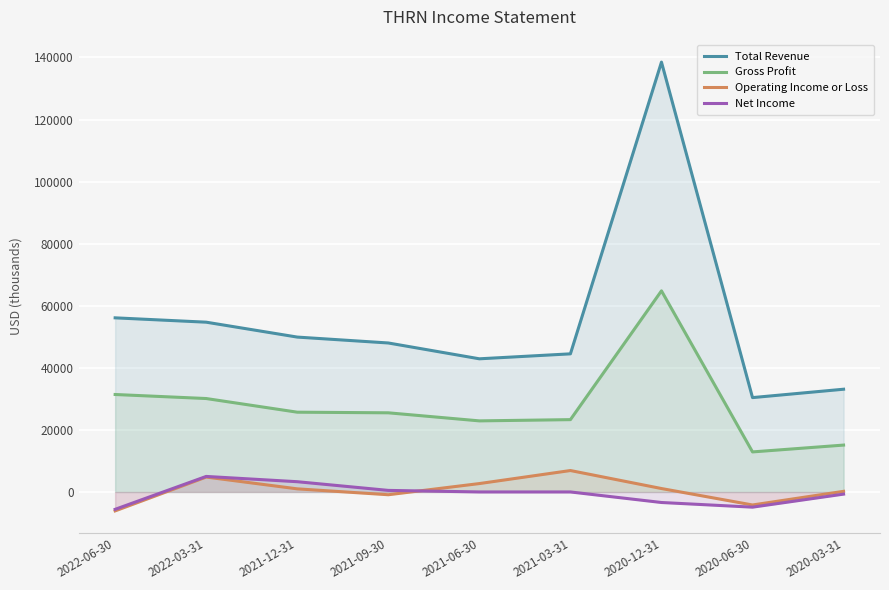

What is the value of the Total Revenue point at the 2nd from the left?

54700